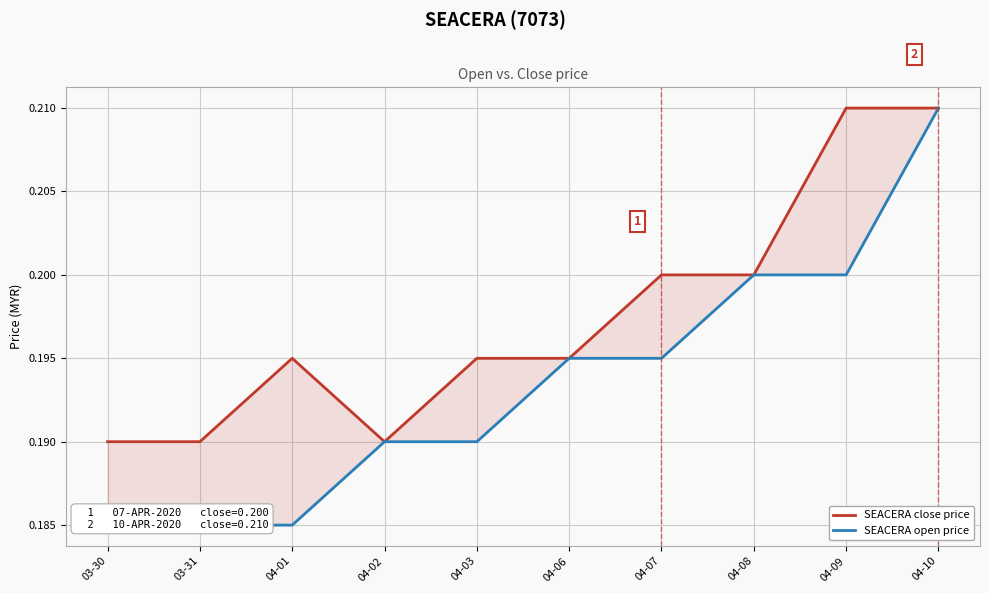

List the series in order of their peak value, highest first.

SEACERA close price, SEACERA open price